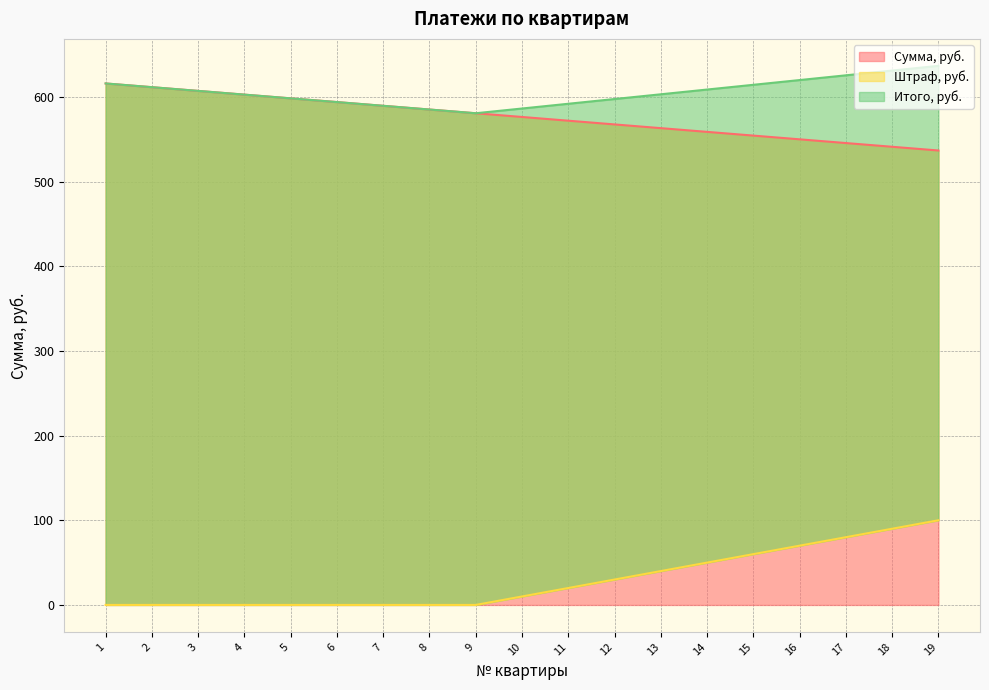

True or false: Итого, руб. and Сумма, руб. cross at least once.

False